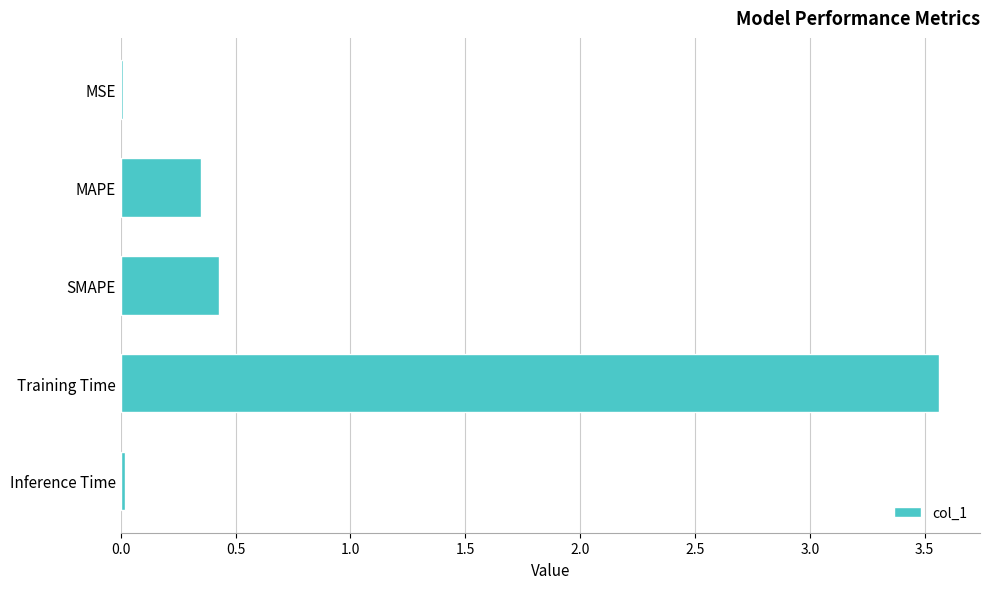

What is the sum of the values at SMAPE and Training Time?

4.0